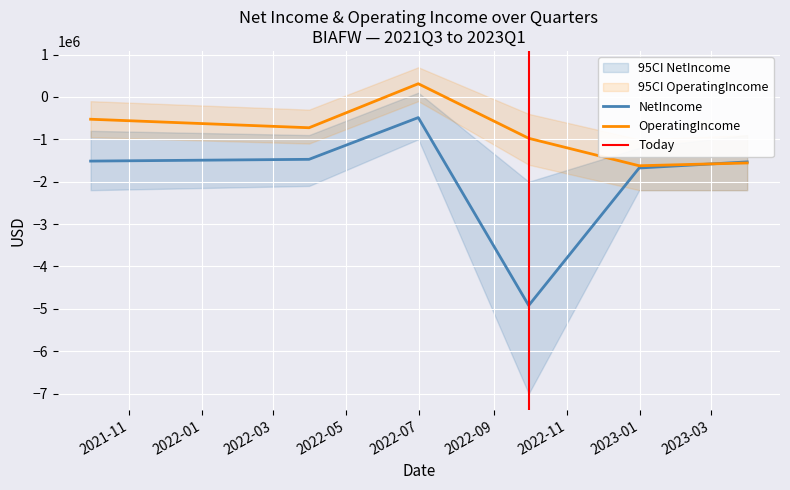

Which series has the largest total across all categories?

OperatingIncome